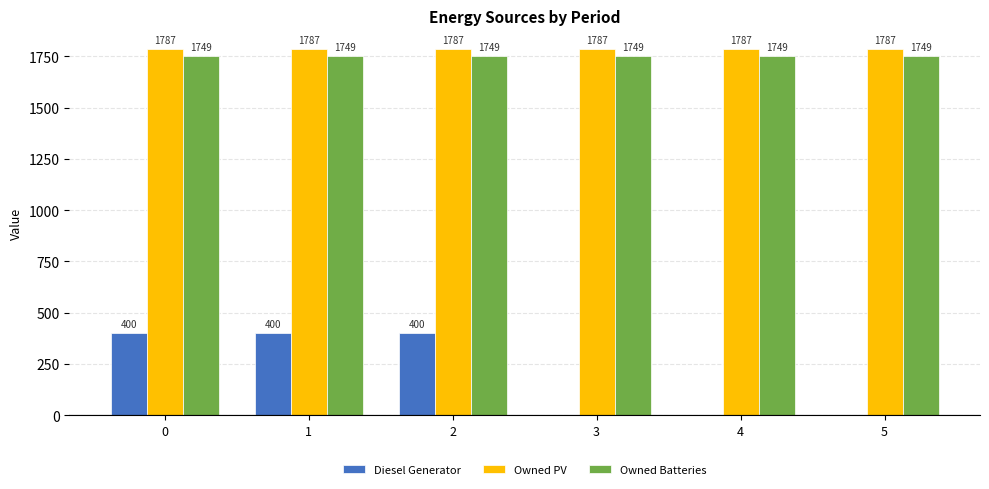

What is the sum of the Owned PV values at 5 and 4?

3574